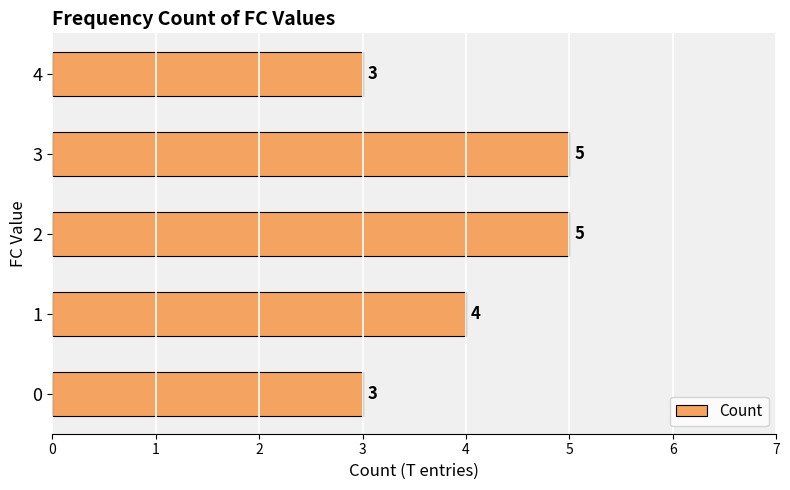

Read the value at 4.

3